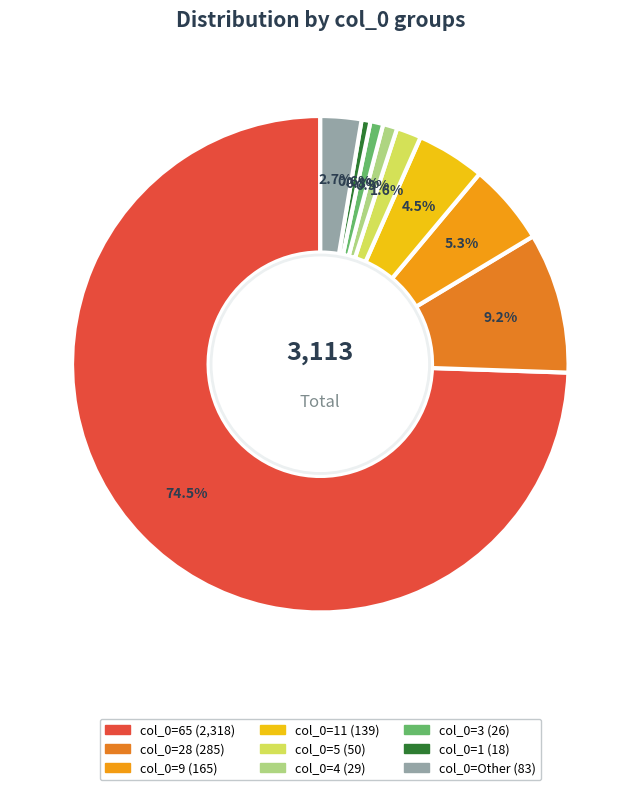

Count the number of slices in the pie.

9